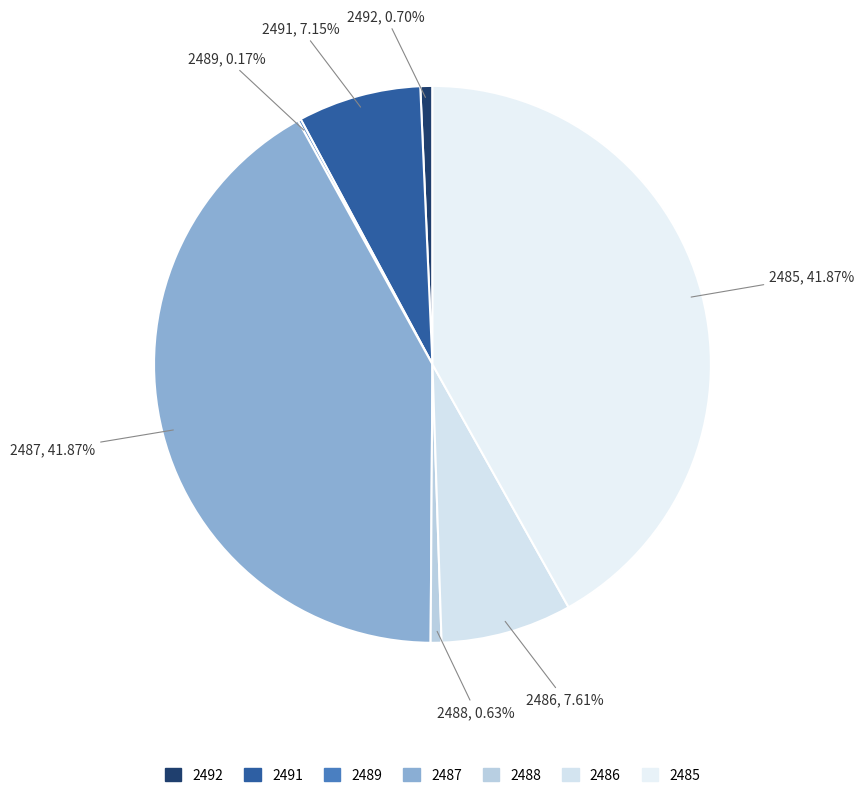

To the nearest percent, what percentage of the pie is 2485?

42%